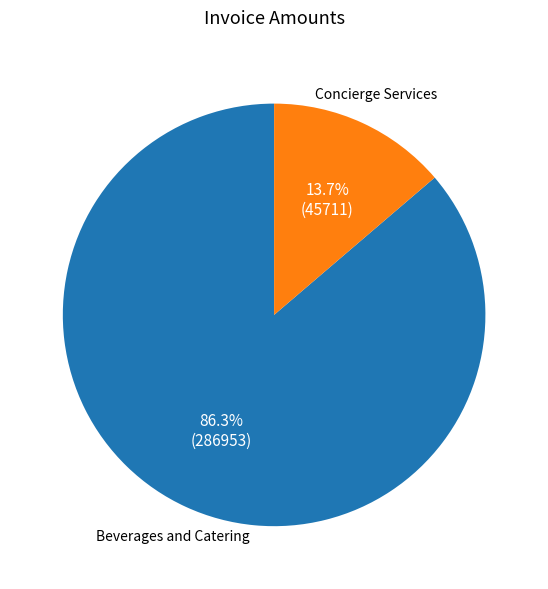

Is there a majority slice in this chart?

Yes